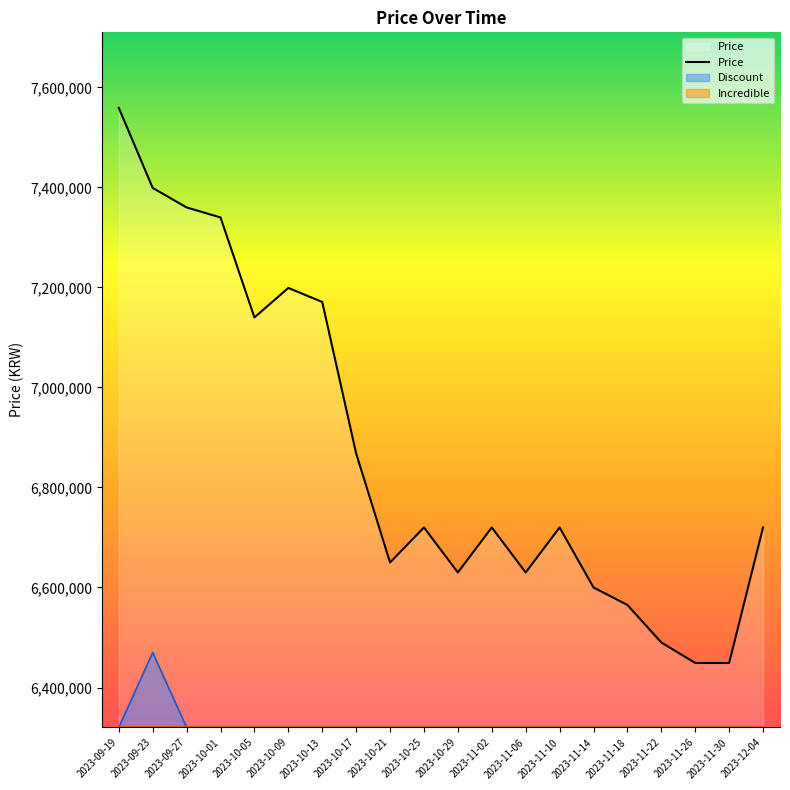

Reading left to right, list all the values displayed in this chart.

7559000	7399000	7360000	7340000	7140000	7199000	7171000	6868000	6650000	6720000	6630000	6720000	6630000	6720000	6600000	6565000	6490000	6449000	6449000	6720000